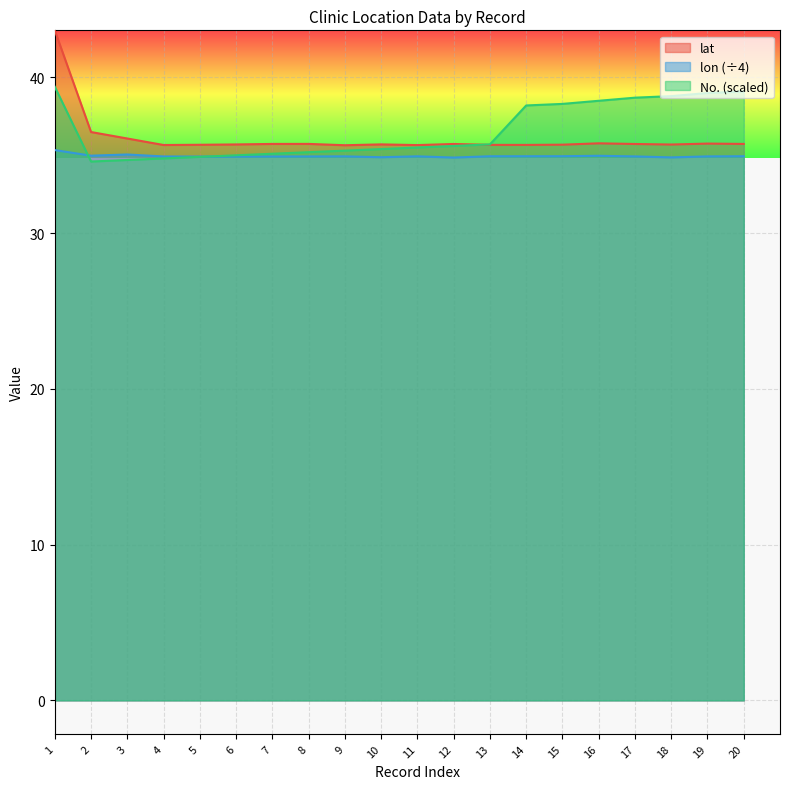

In lon, how many points are lower than both neighbors (excluding endpoints)?

5